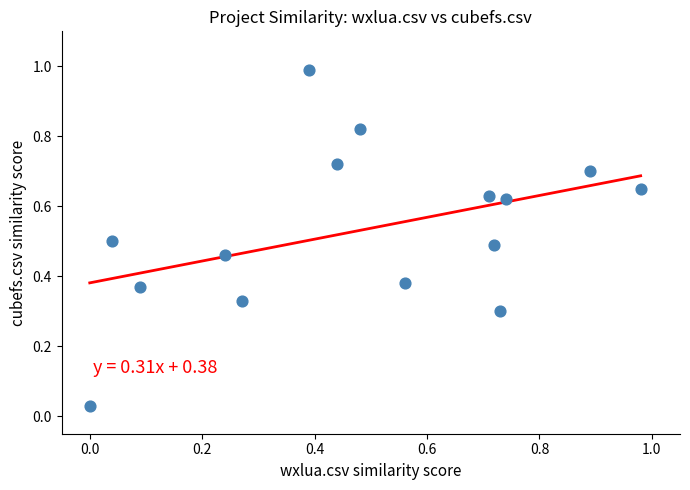

What is the range of Y values (max minus min)?

1.0